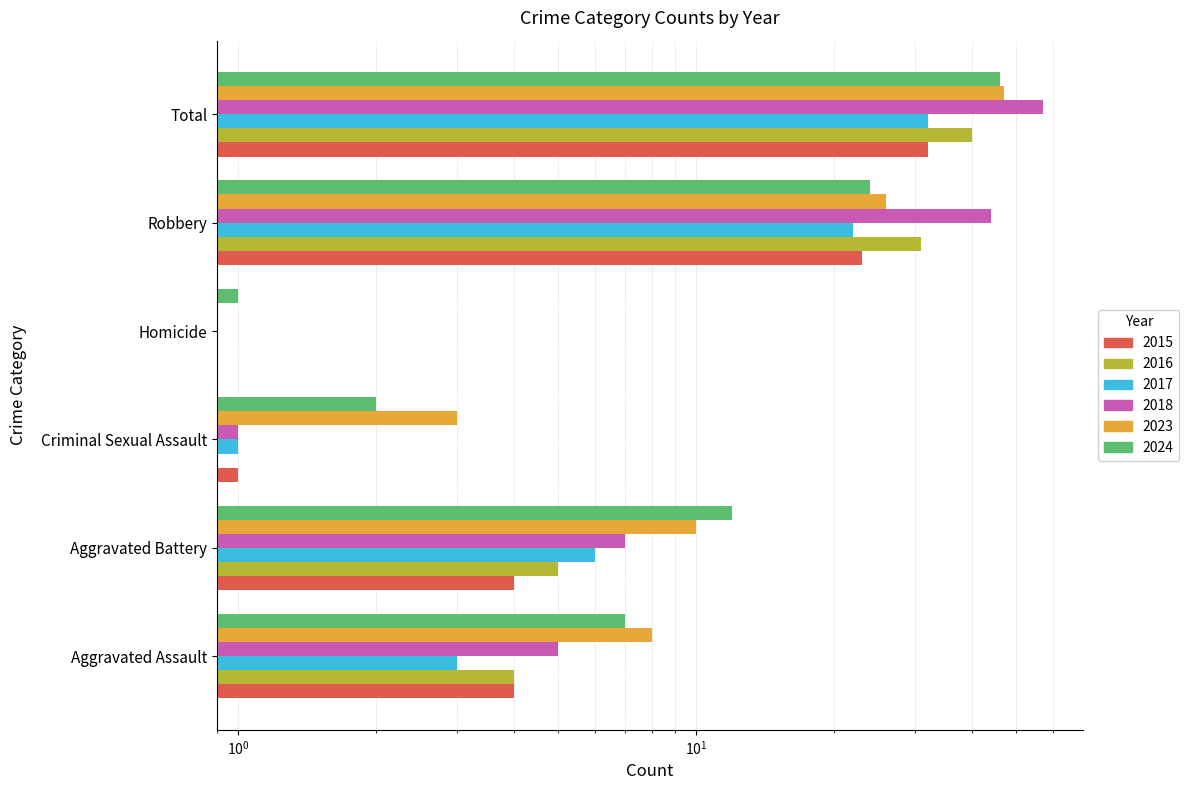

What are all the series names shown in the legend?

2024, 2016, 2017, 2023, 2015, 2018